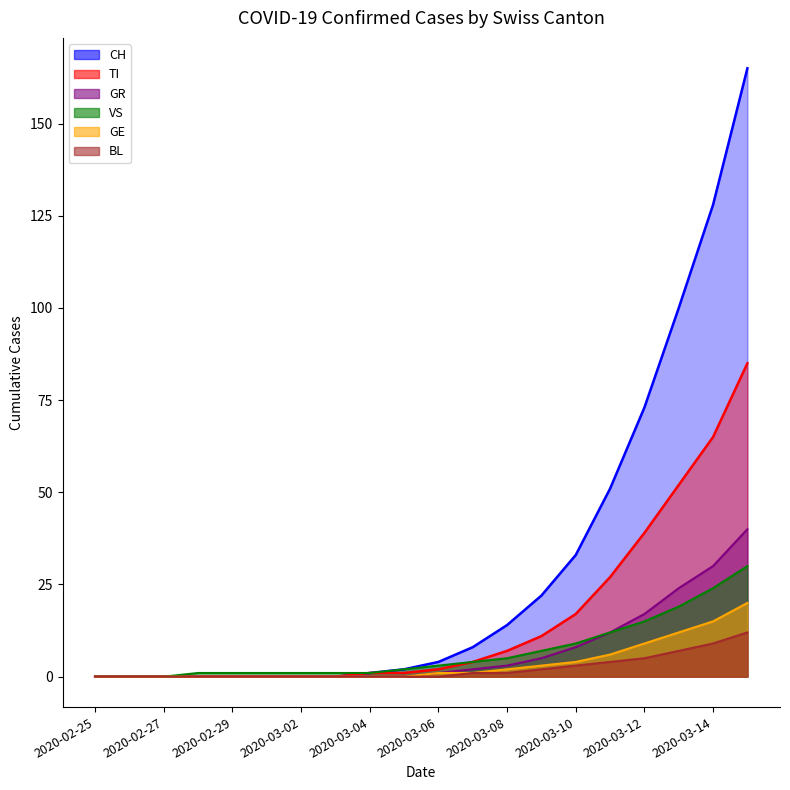

Count the number of data series in this chart.

6